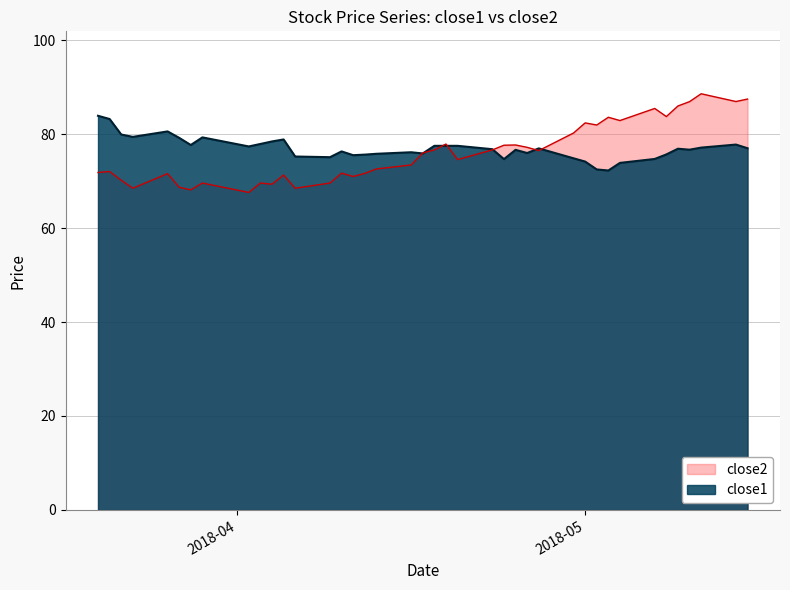

How many interior local peaks does the close2 series have?

12